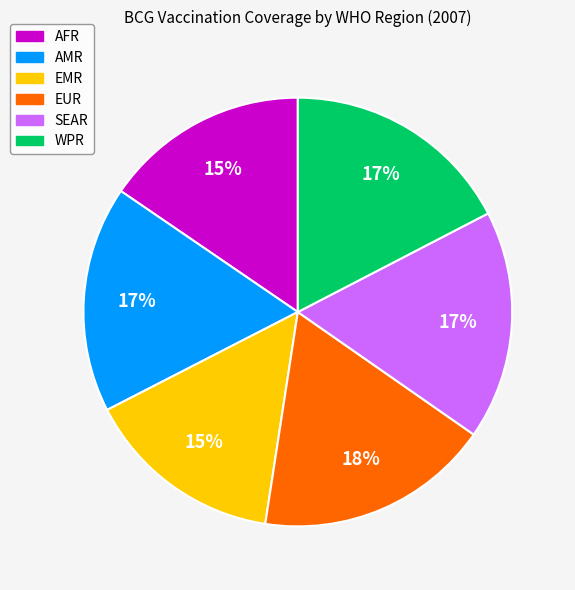

Approximately how many times larger is the value at AMR compared to SEAR?

1.0